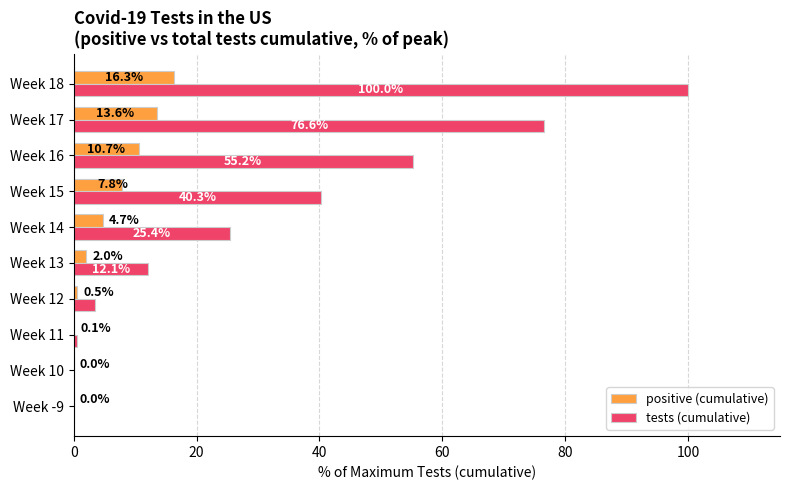

The value of positive (cumulative) at Week 17 is 7.5. True or false?

False